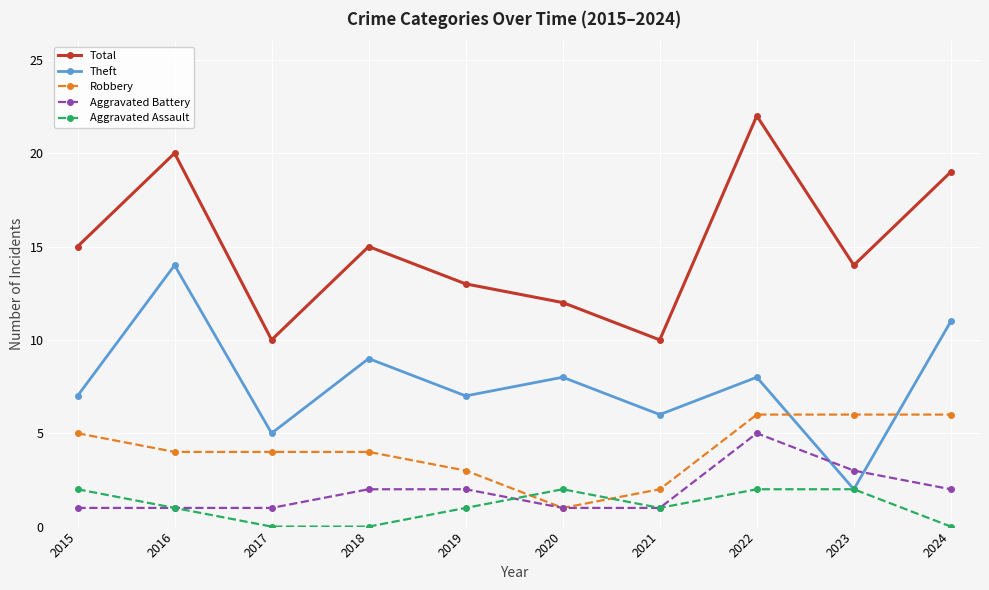

What is the difference between the highest and lowest values at 2018?

15